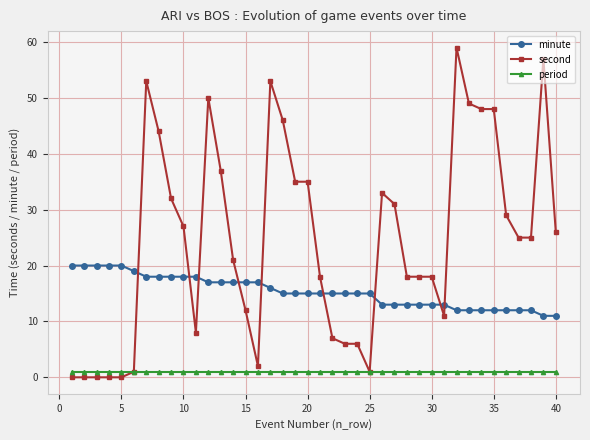

Count the minute values in the range 13 to 18.

25